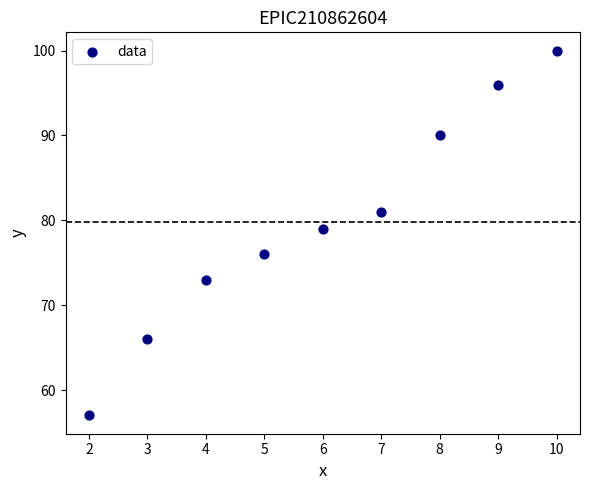

What is the average Y value?

80